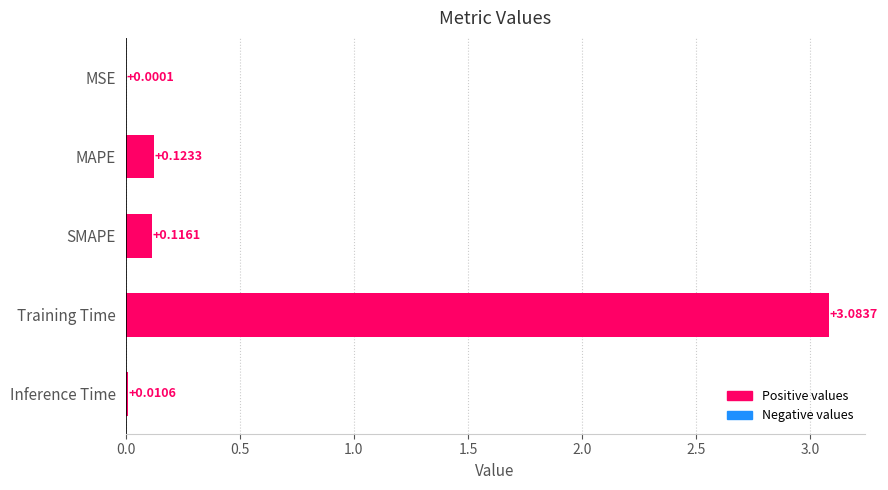

At which label is the value closest to 1?

MAPE